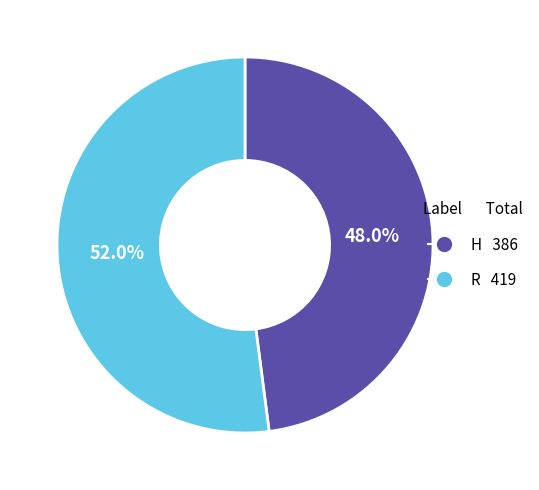

To the nearest percent, what is the combined percentage of R and H?

100%